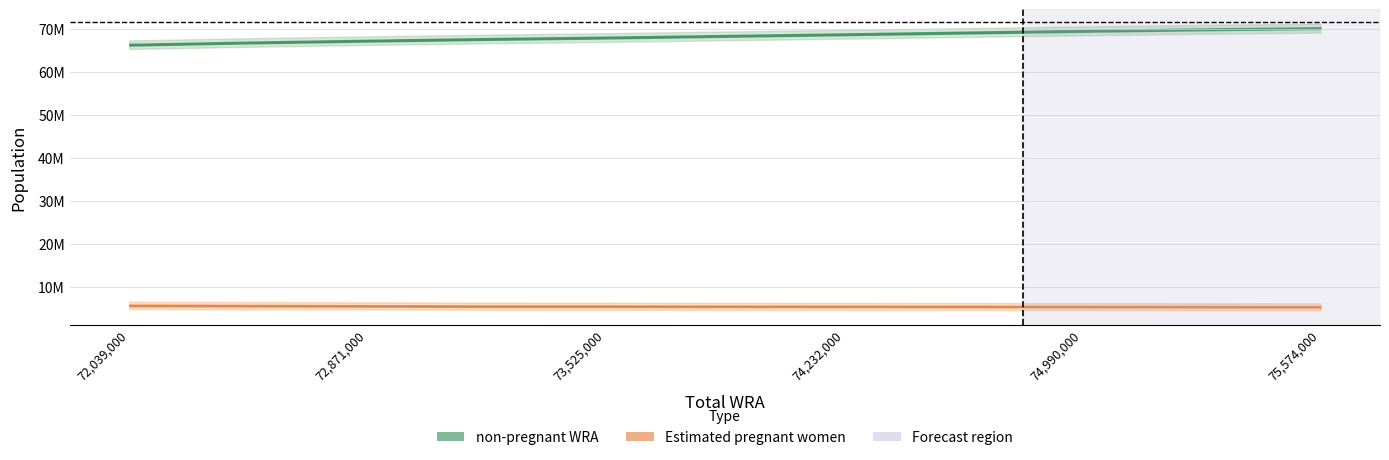

True or false: non-pregnant WRA and Estimated pregnant women intersect in this chart.

False